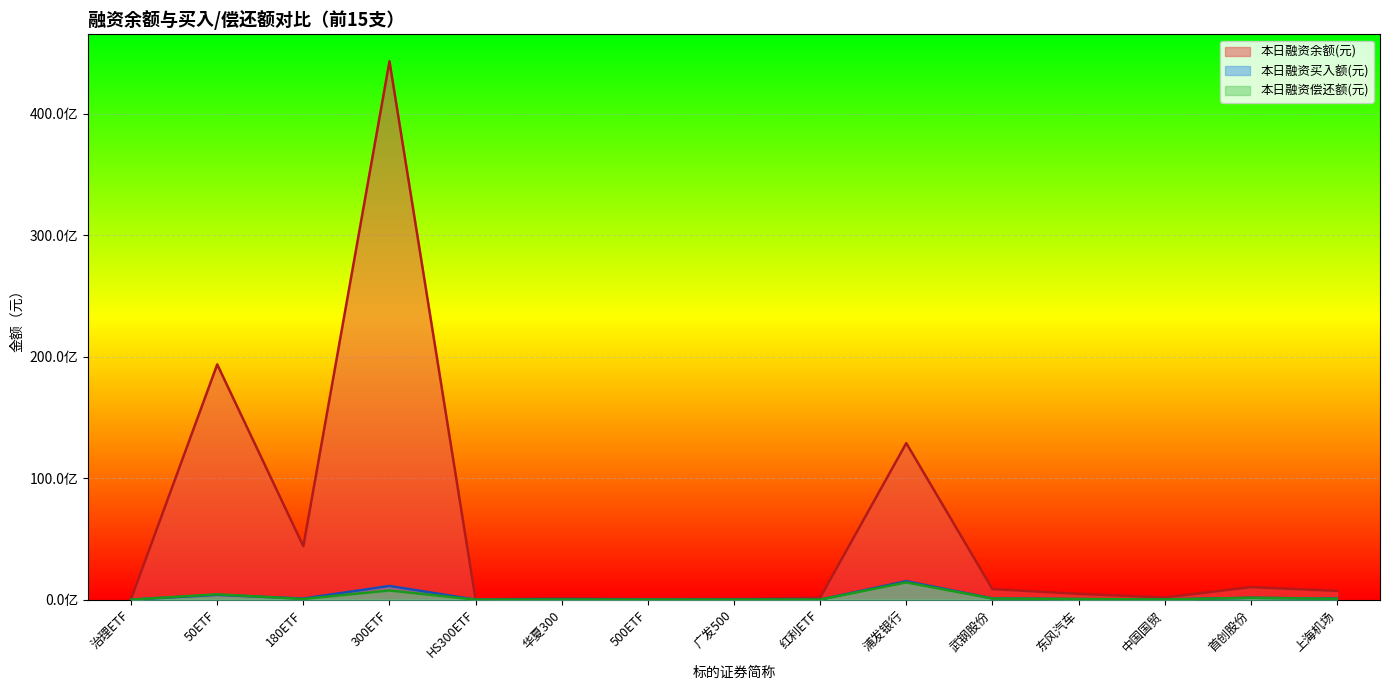

What are all the series names shown in the legend?

本日融资余额(元), 本日融资买入额(元), 本日融资偿还额(元)